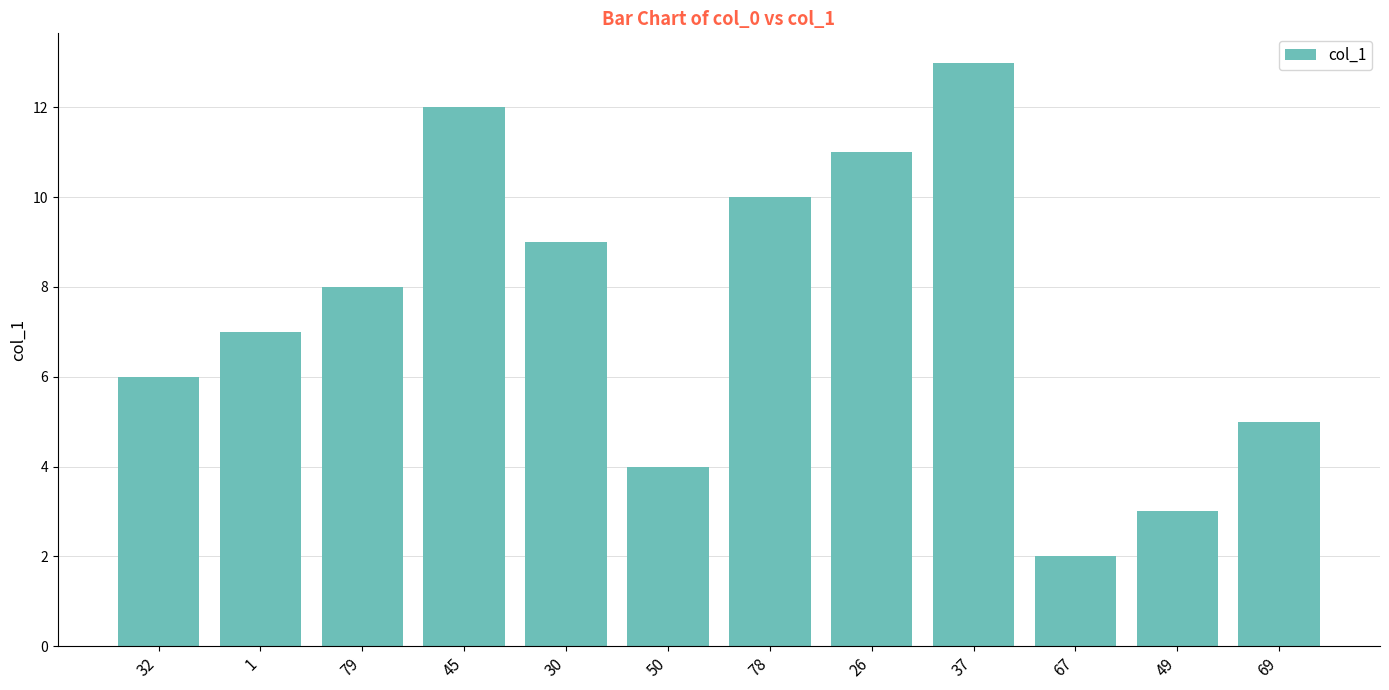

What is the label of the 3rd bar from the right?

67